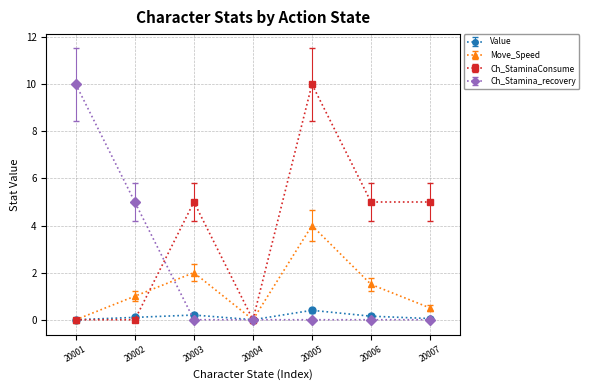

Does the chart have visible grid lines?

Yes